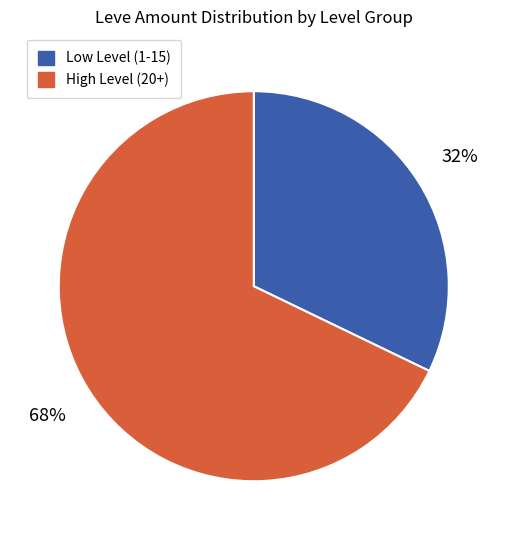

How many segments does this pie chart have?

2